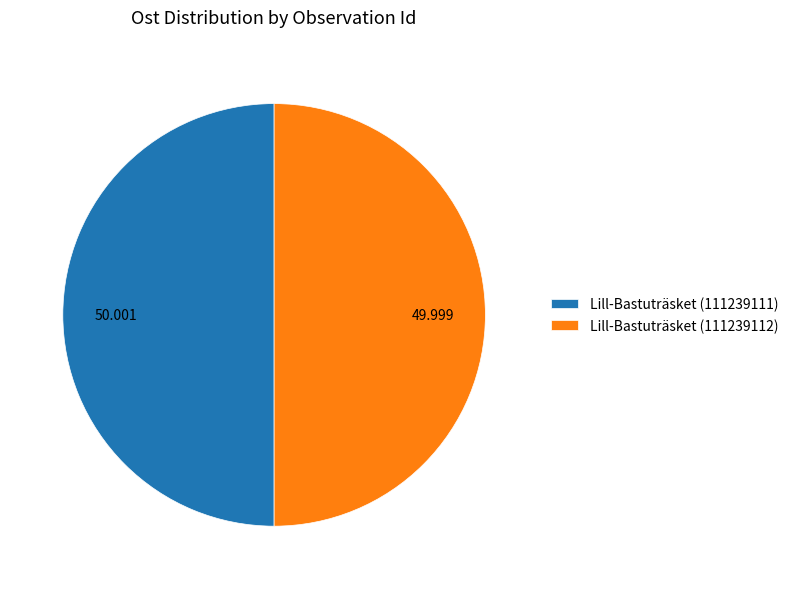

The Lill-Bastuträsket (111239111) slice represents 50% of the pie. True or false?

True